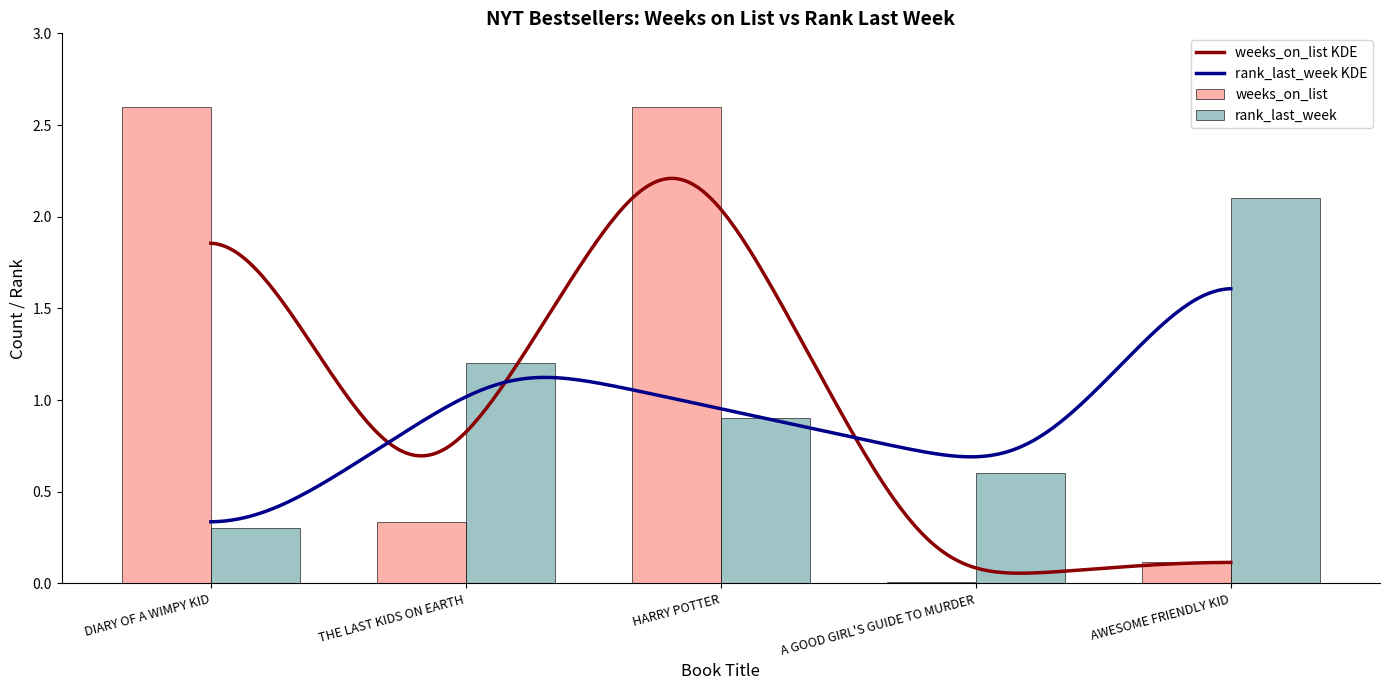

Reading left to right, what are all the values shown in this chart?

weeks_on_list: DIARY OF A WIMPY KID=2.6	THE LAST KIDS ON EARTH=0.3	HARRY POTTER=2.6	A GOOD GIRL'S GUIDE TO MURDER=0.0	AWESOME FRIENDLY KID=0.1
rank_last_week: DIARY OF A WIMPY KID=0.3	THE LAST KIDS ON EARTH=1.2	HARRY POTTER=0.9	A GOOD GIRL'S GUIDE TO MURDER=0.6	AWESOME FRIENDLY KID=2.1